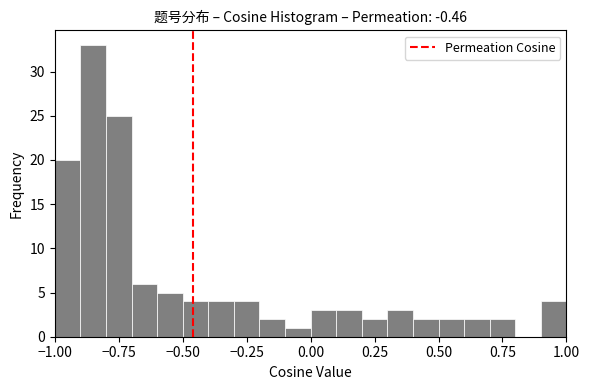

Read against the x-axis, roughly where is the centre of the tallest bar?

-0.85